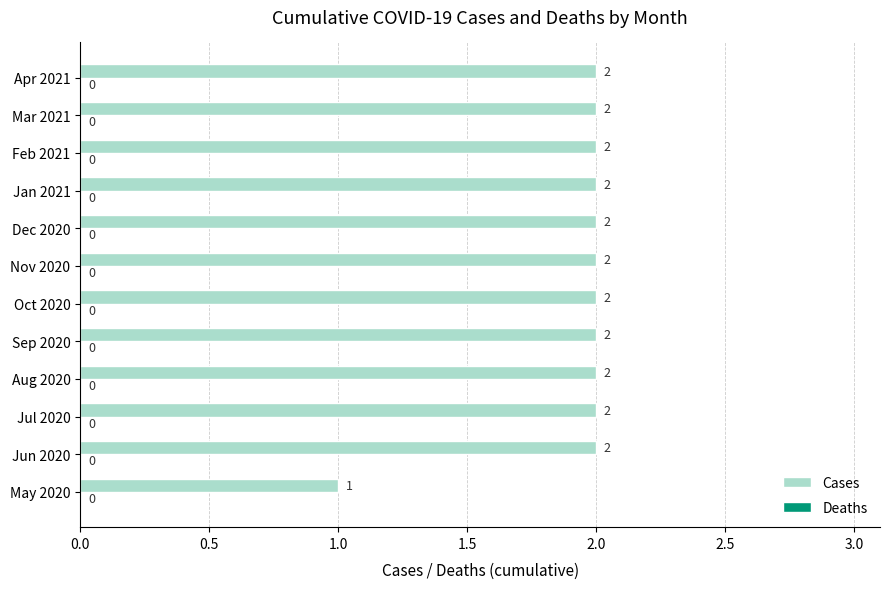

How many values are between 2 and 3?

11